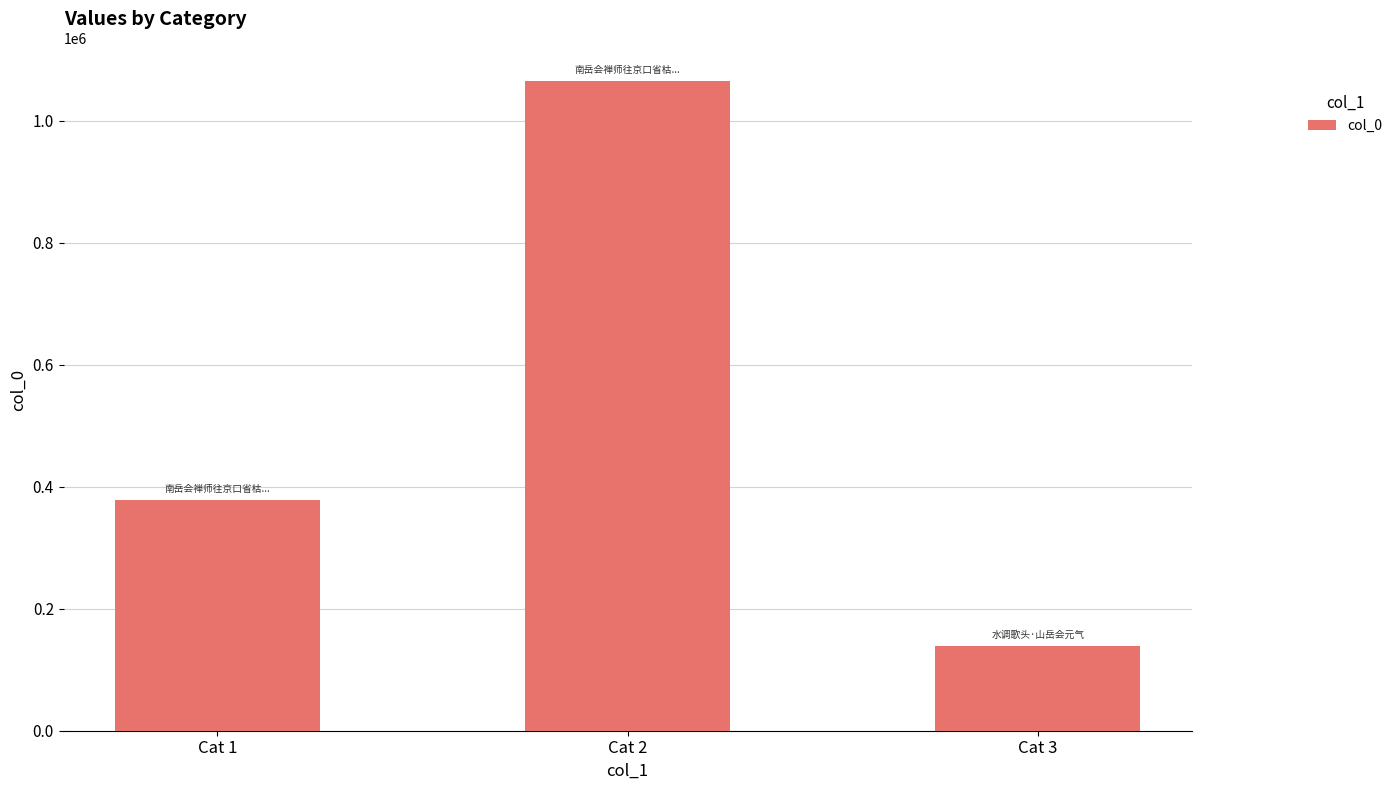

Are the bars horizontal?

No